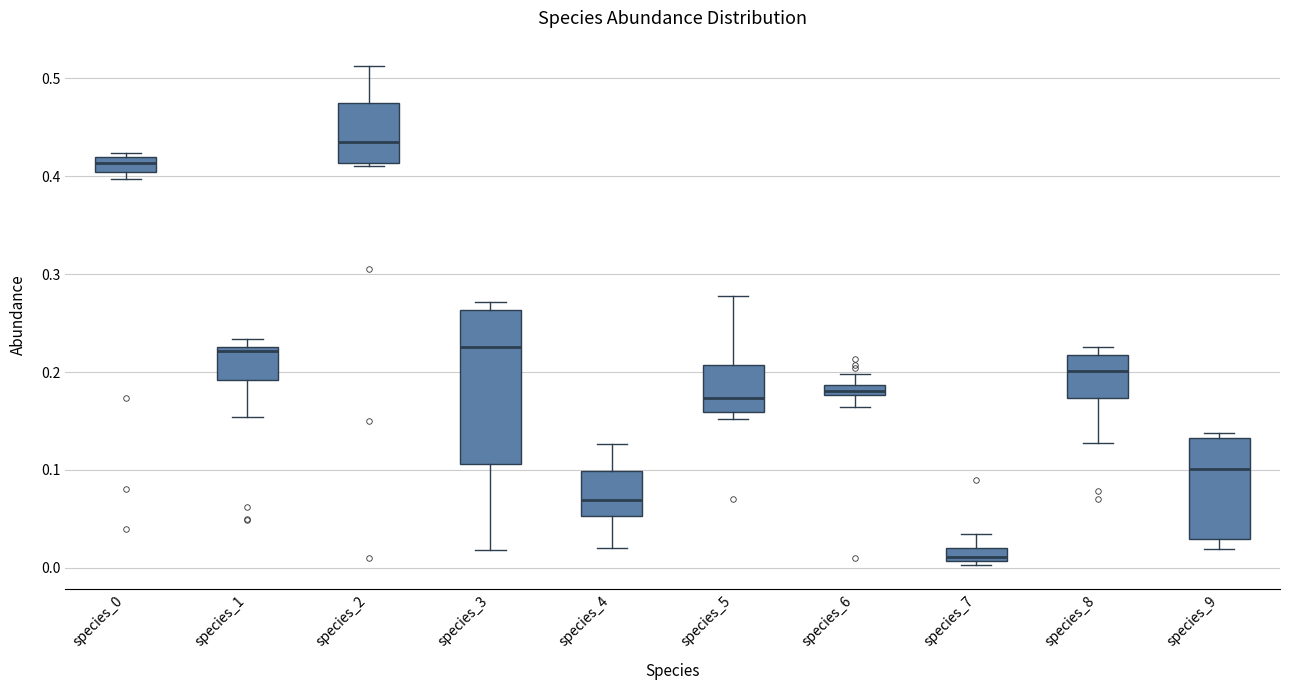

Where does the lower whisker of the box for species_8 end on the y-axis? The values are not printed on the chart, so give them approximately, as read against the axis.

0.13